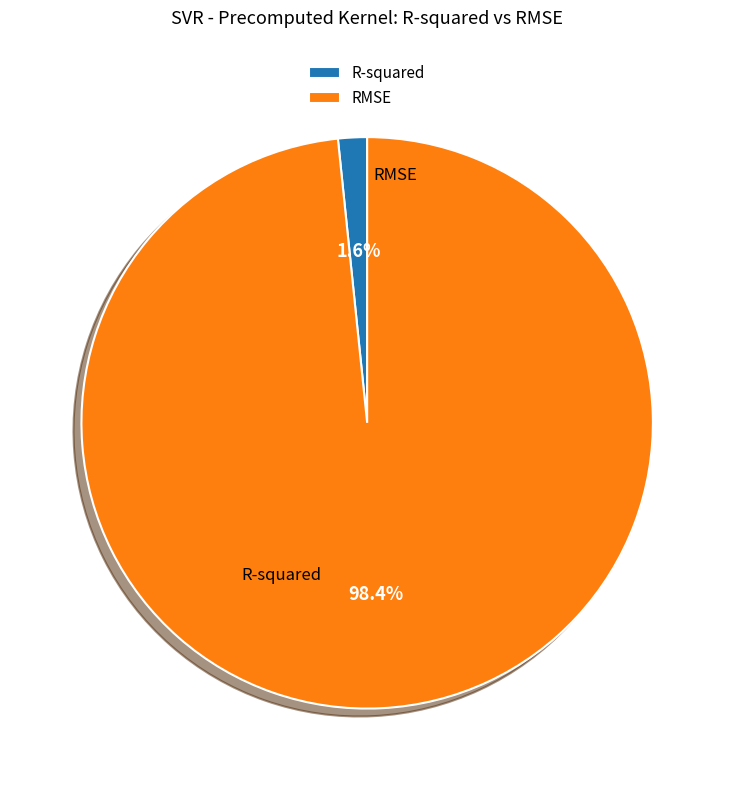

True or false: R-squared accounts for 2% of the total.

True